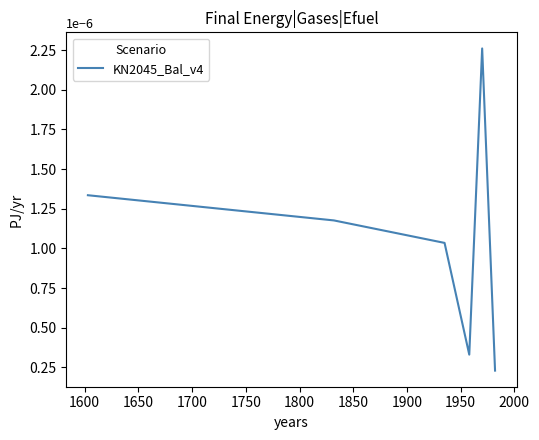

Does the chart have visible grid lines?

No